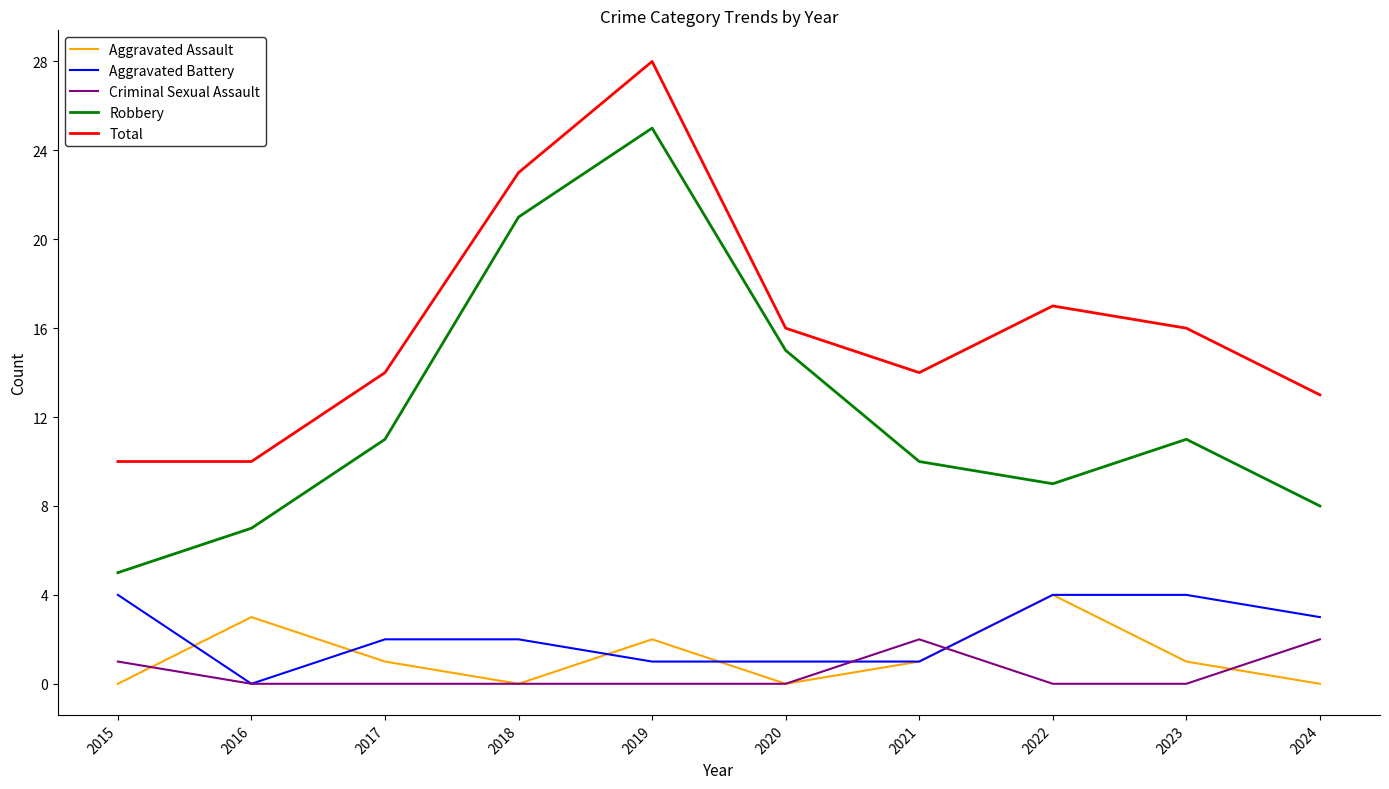

True or false: Criminal Sexual Assault has a value of -1 at 2023.

False